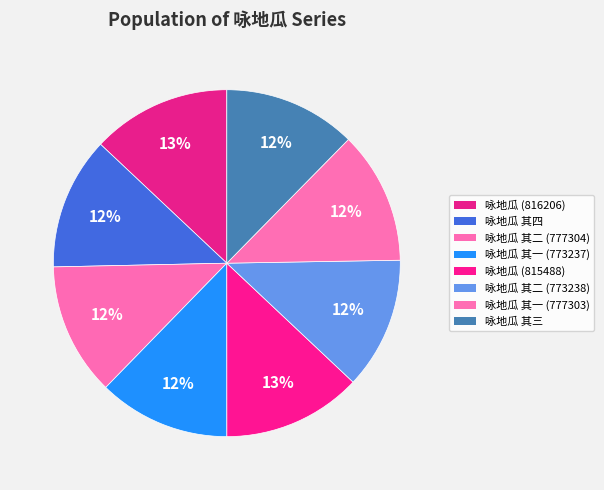

Count the number of slices in the pie.

8